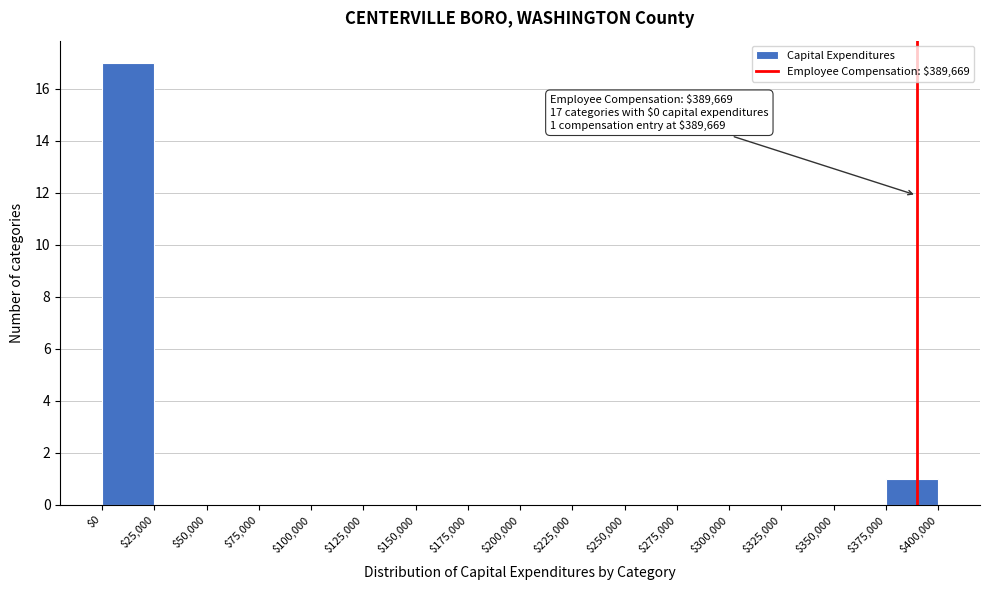

Which range on the x-axis has the tallest bar?

$0 to $25,000